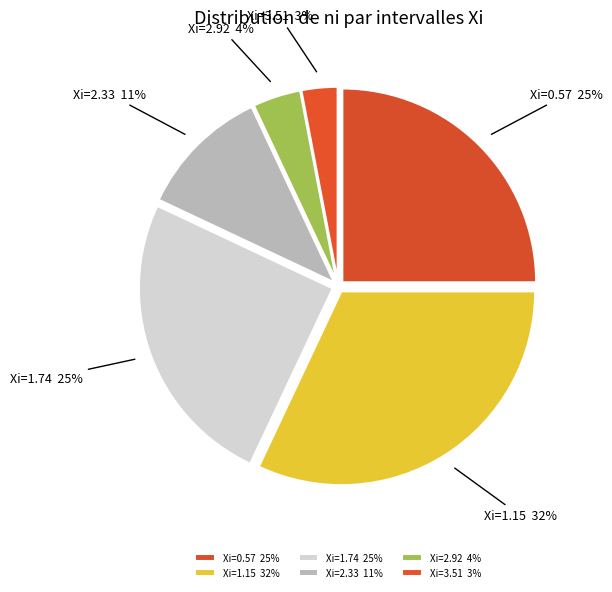

Is the sum of Xi=0.57 25% and Xi=3.51 3% greater than half?

No